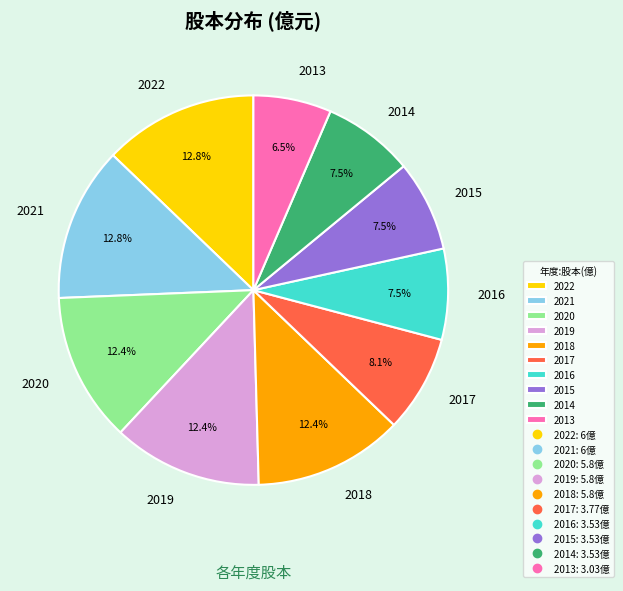

Combined, what portion of the pie is 2015 and 2019?

19.9%